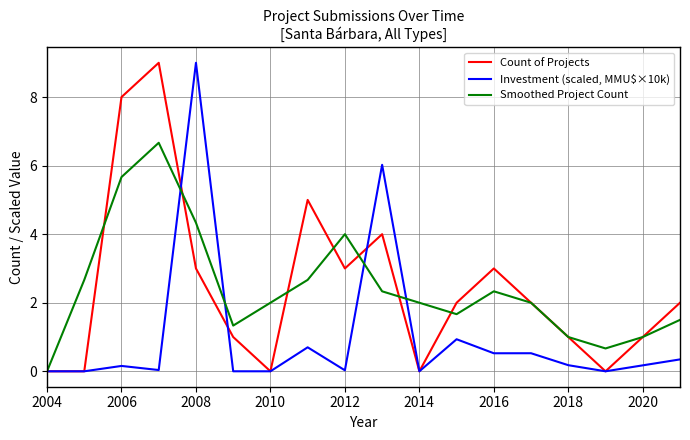

What is the highest value of the Count of Projects series?

9.0